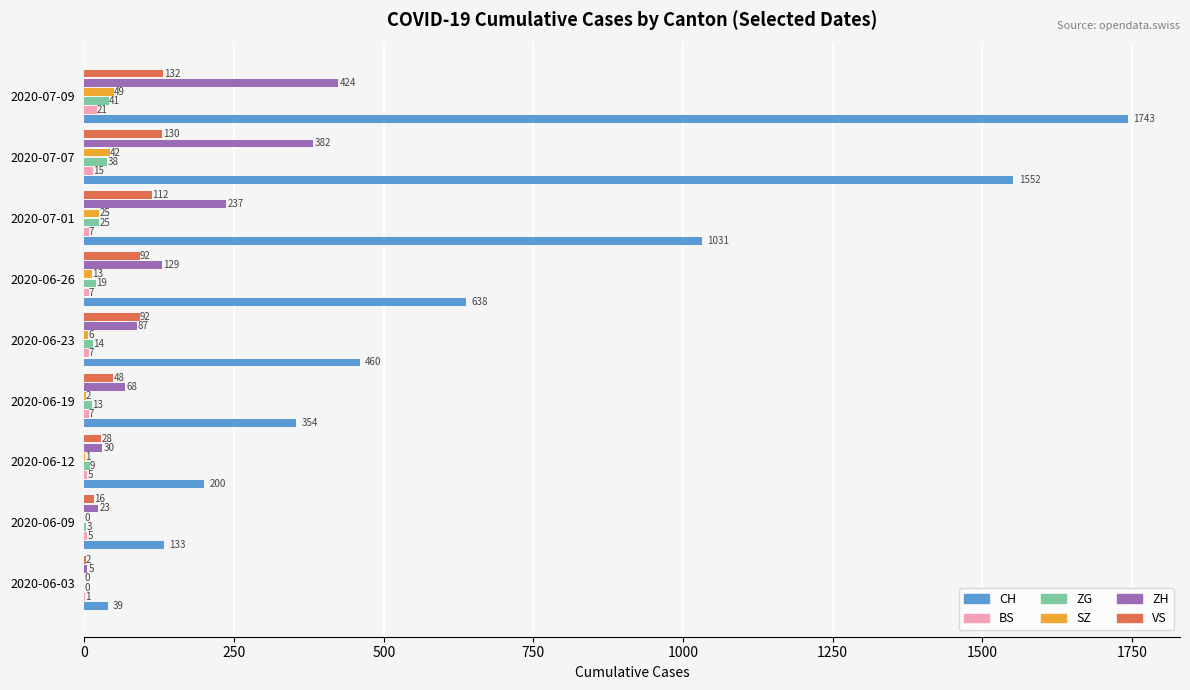

Is it true that ZH equals 259 at 2020-07-07?

False